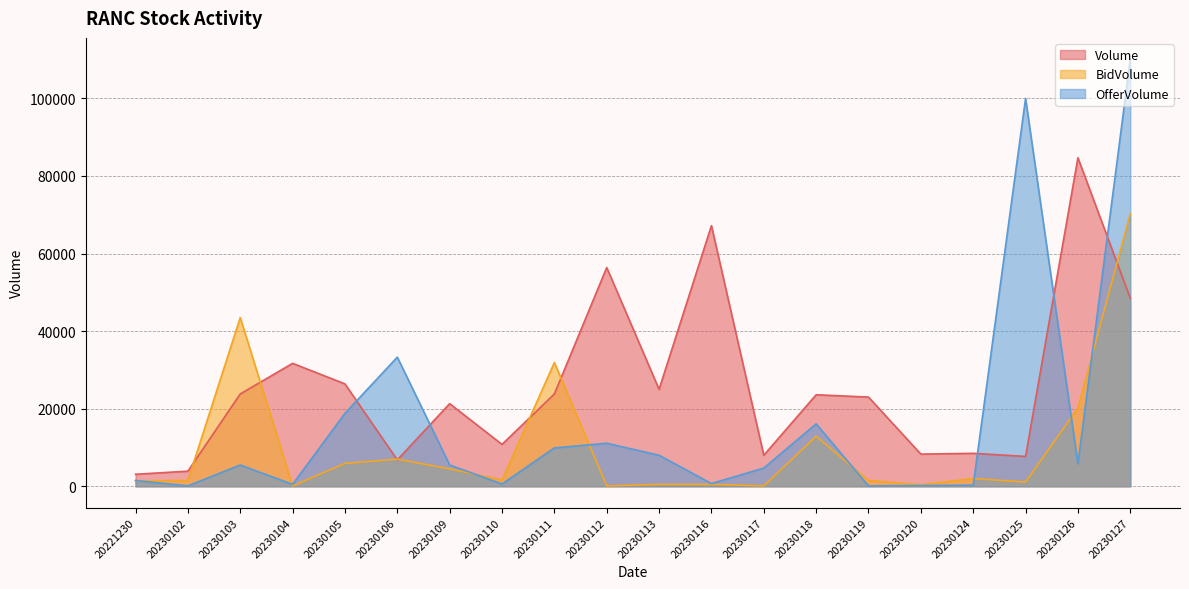

What is the value of the OfferVolume point at the 3rd from the left?

5500